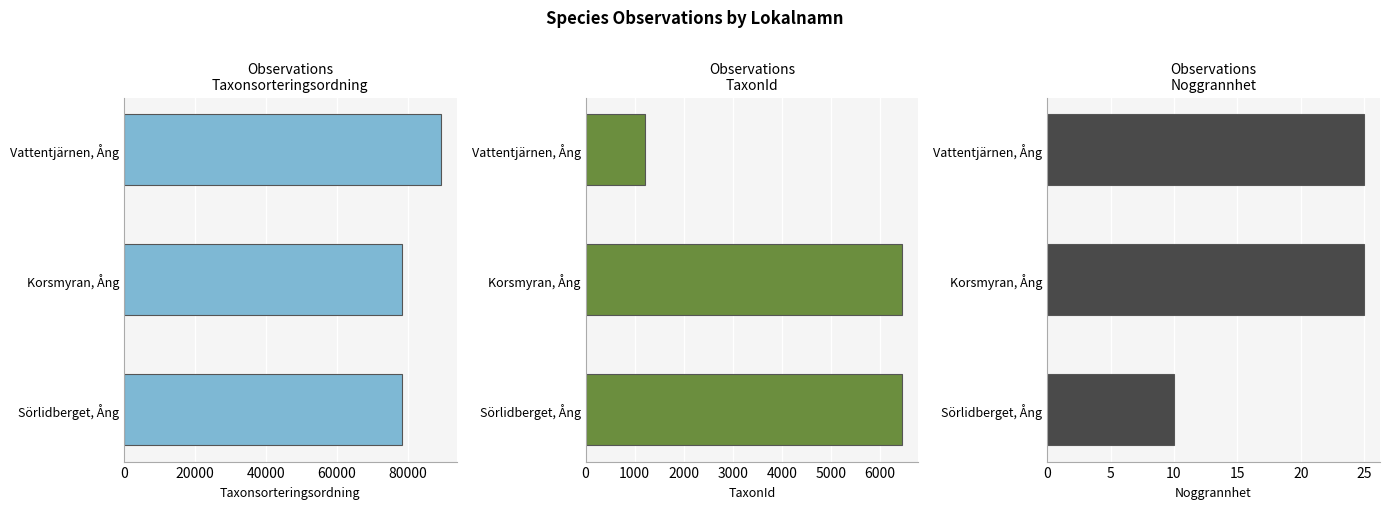

Which series has the largest total across all categories?

Taxonsorteringsordning